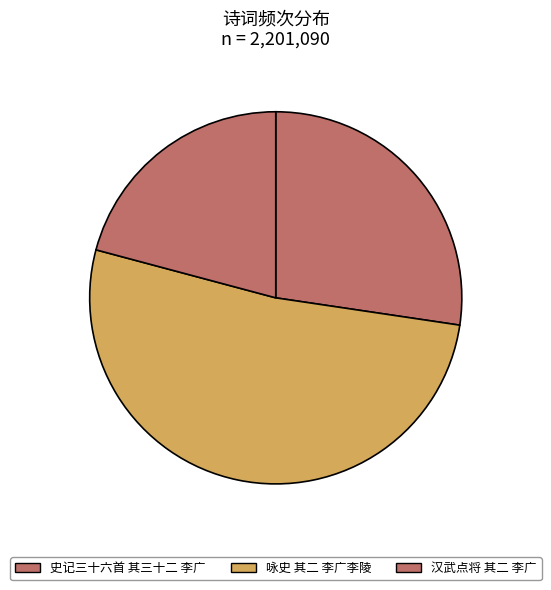

Is there any slice that represents more than half of the pie?

Yes